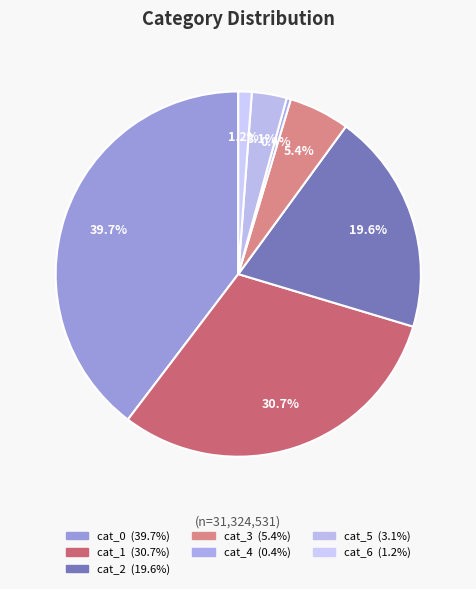

To the nearest percent, what is the difference between the largest and smallest slice percentages?

39%